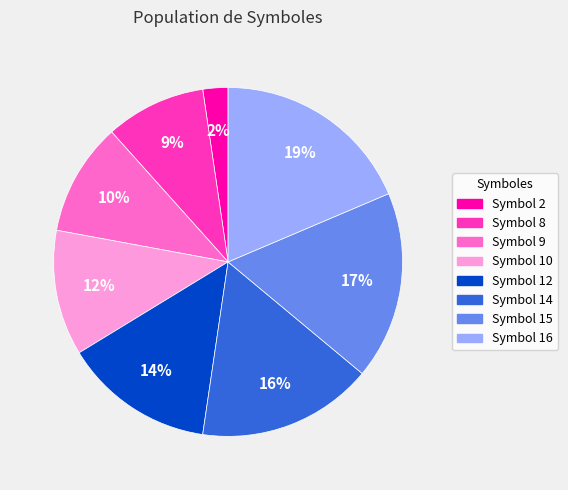

Rank the categories by value from highest to lowest.

Symbol 16, Symbol 15, Symbol 14, Symbol 12, Symbol 10, Symbol 9, Symbol 8, Symbol 2